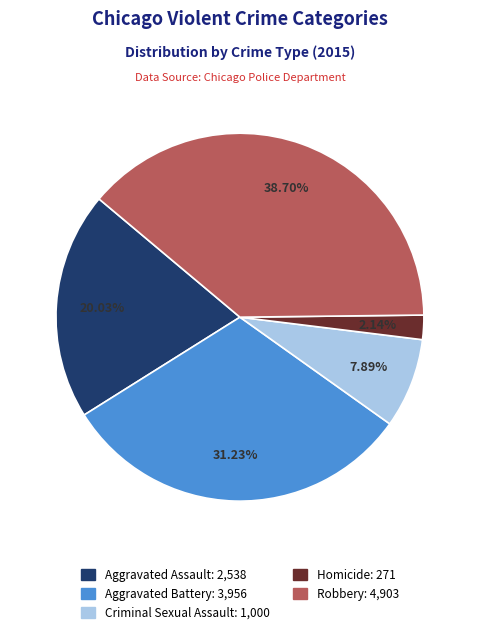

Does any single category account for the majority?

No